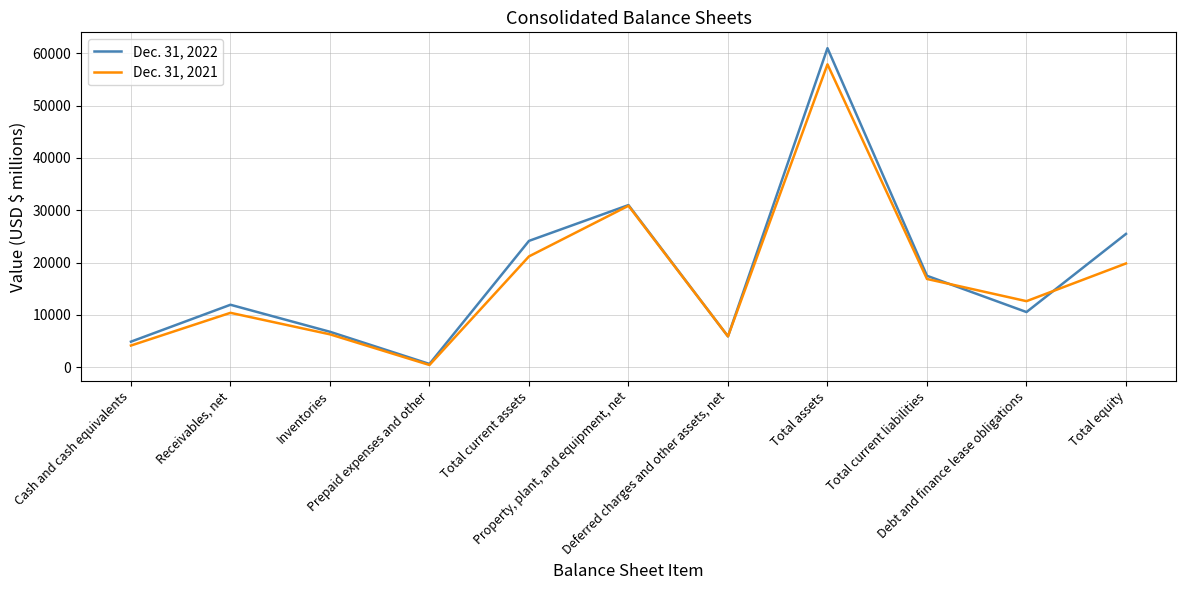

Which series has the largest range (max minus min)?

Dec. 31, 2022